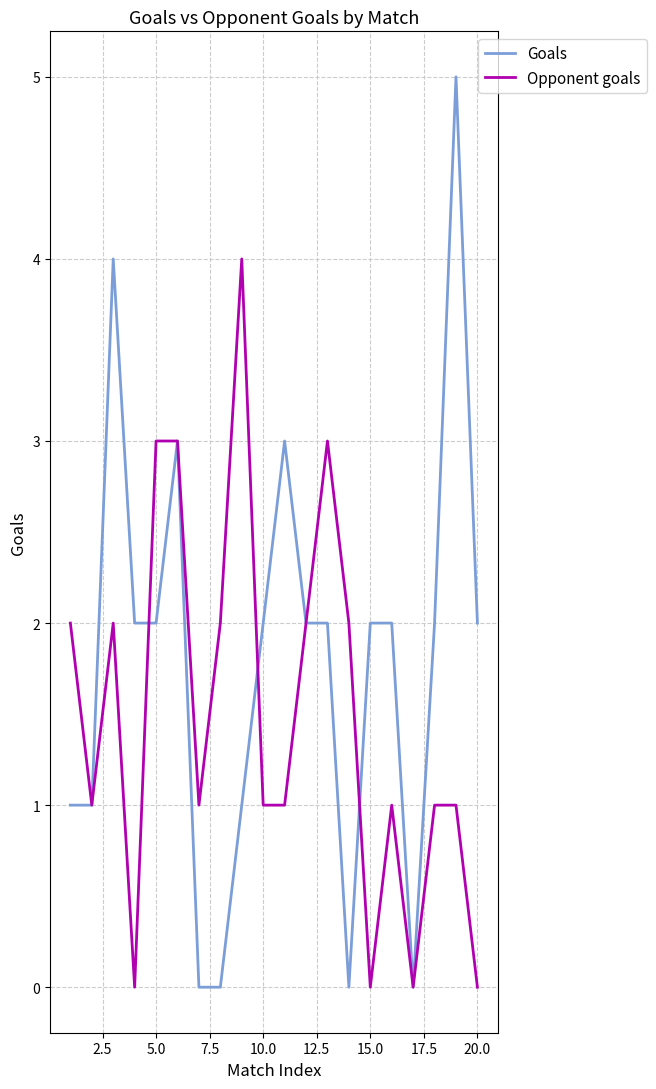

What is the highest value of the Goals series?

5